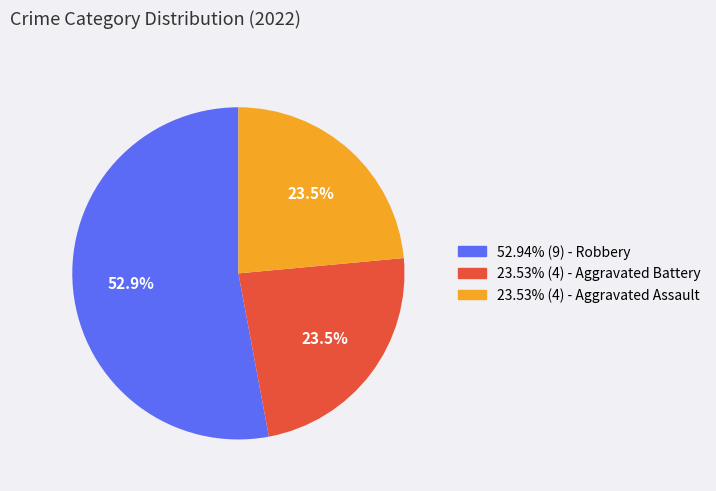

Does any single category account for the majority?

Yes